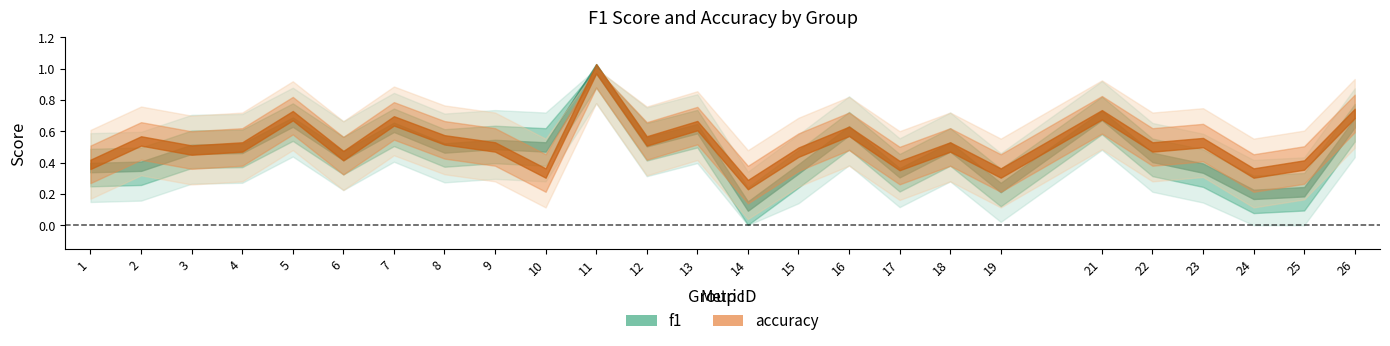

True or false: accuracy and f1 cross at least once.

True